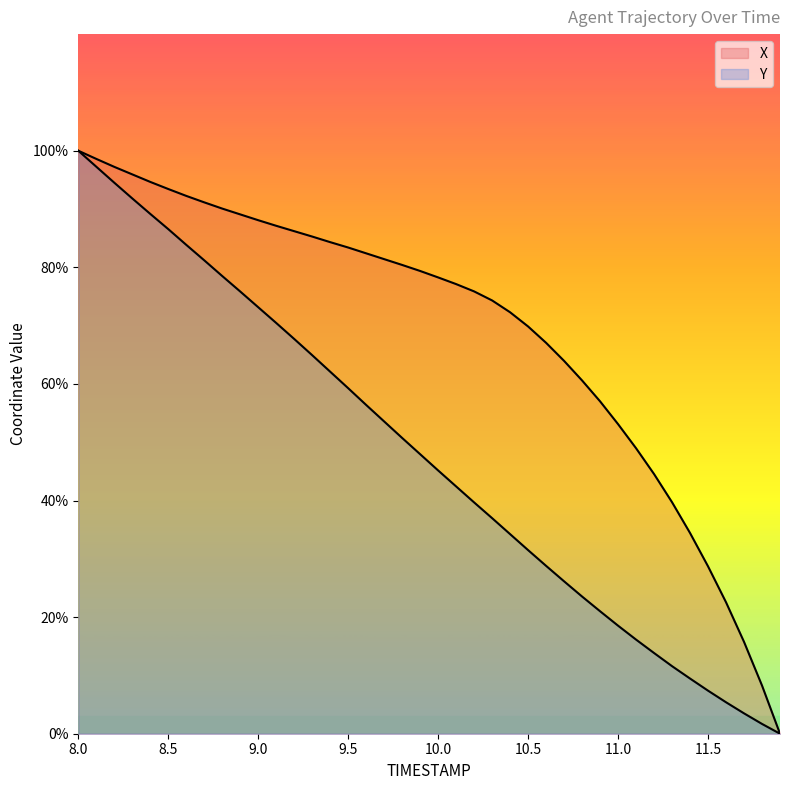

True or false: Y has more than 1 points higher than both neighbors.

False